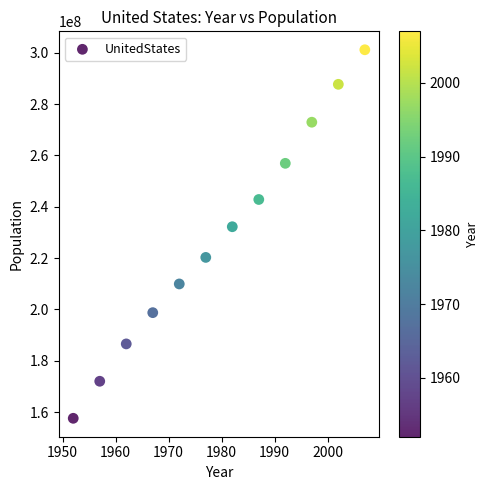

What Y value in the scatter plot is closest to 229346473?

232187835